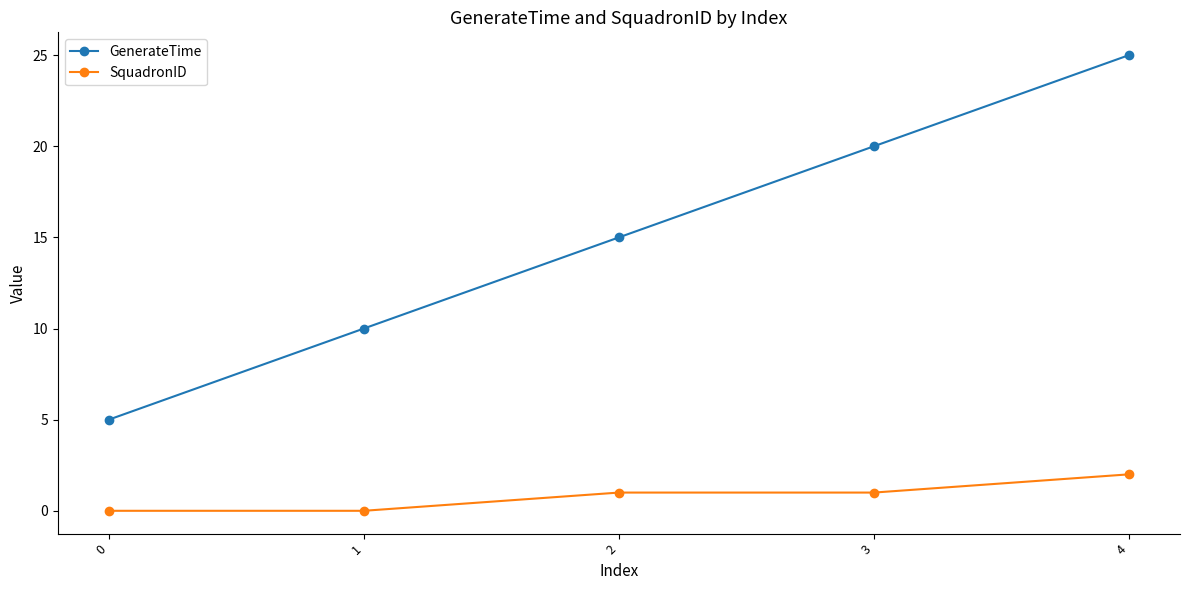

Reading left to right, transcribe all the data shown in this chart.

GenerateTime: 5	10	15	20	25
SquadronID: 0	0	1	1	2